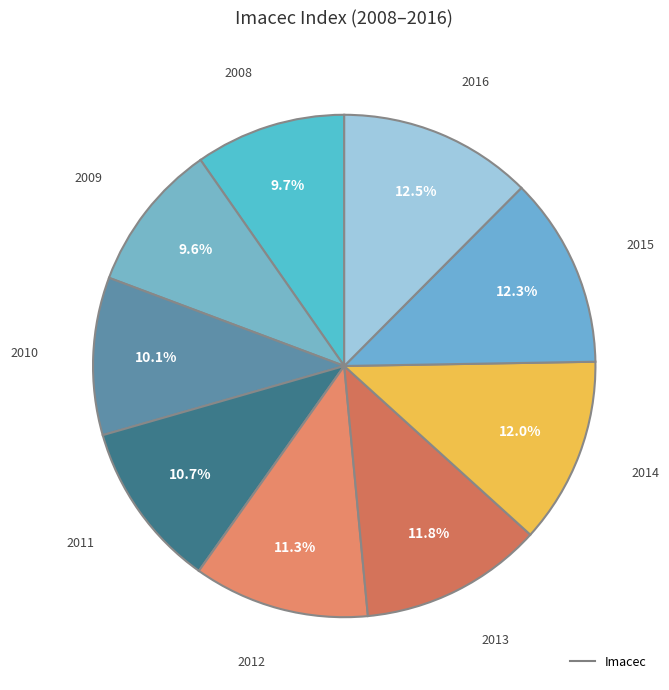

Count the number of slices in the pie.

9